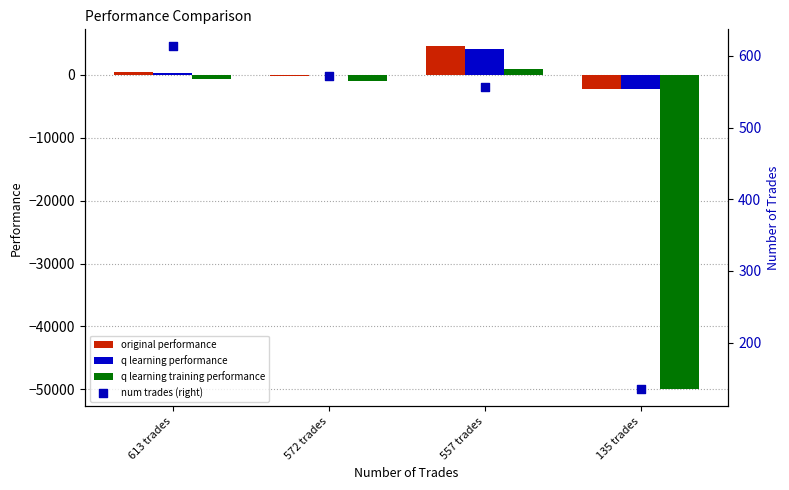

At which category is the sum across all series the highest?

557 trades